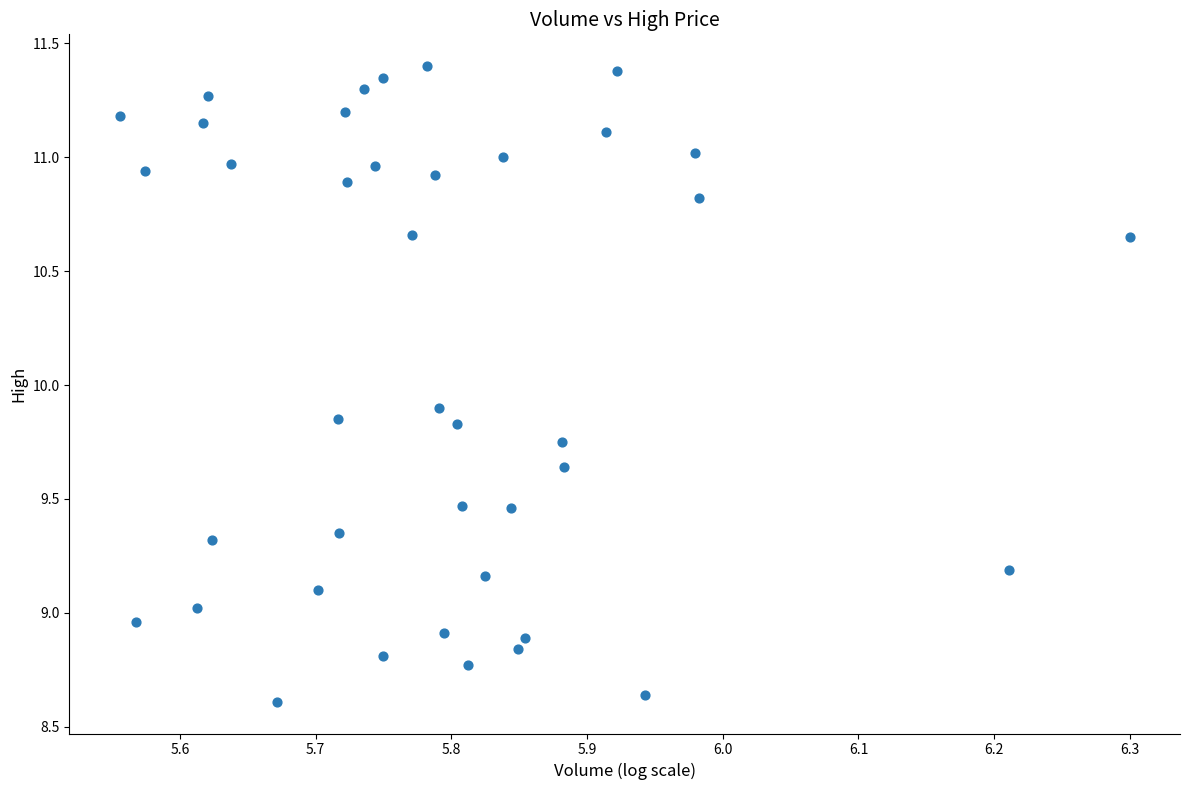

What is the range of X values (max minus min)?

0.7